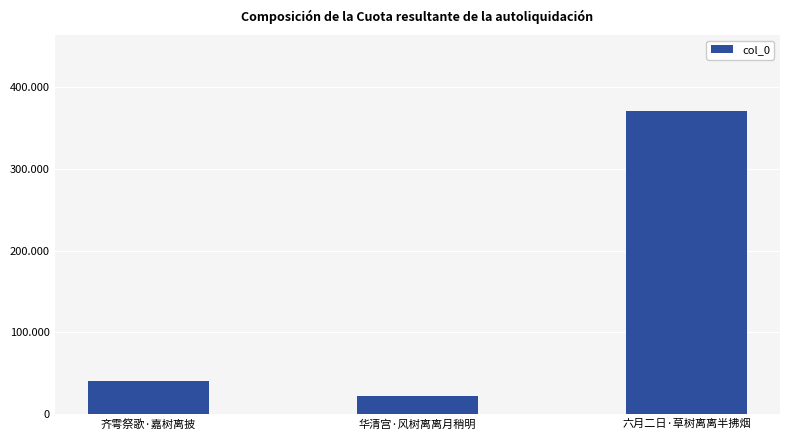

Rank the categories by value from lowest to highest.

华清宫·风树离离月稍明, 齐雩祭歌·嘉树离披, 六月二日·草树离离半拂烟